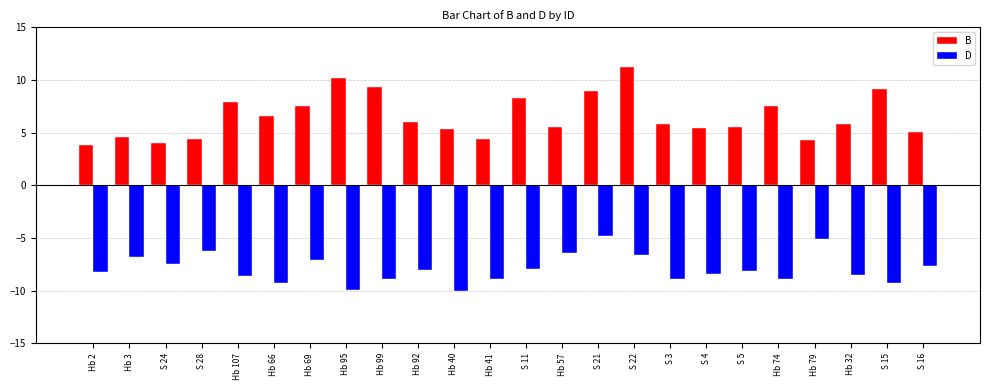

The value of D at S 16 is -3.0. True or false?

False